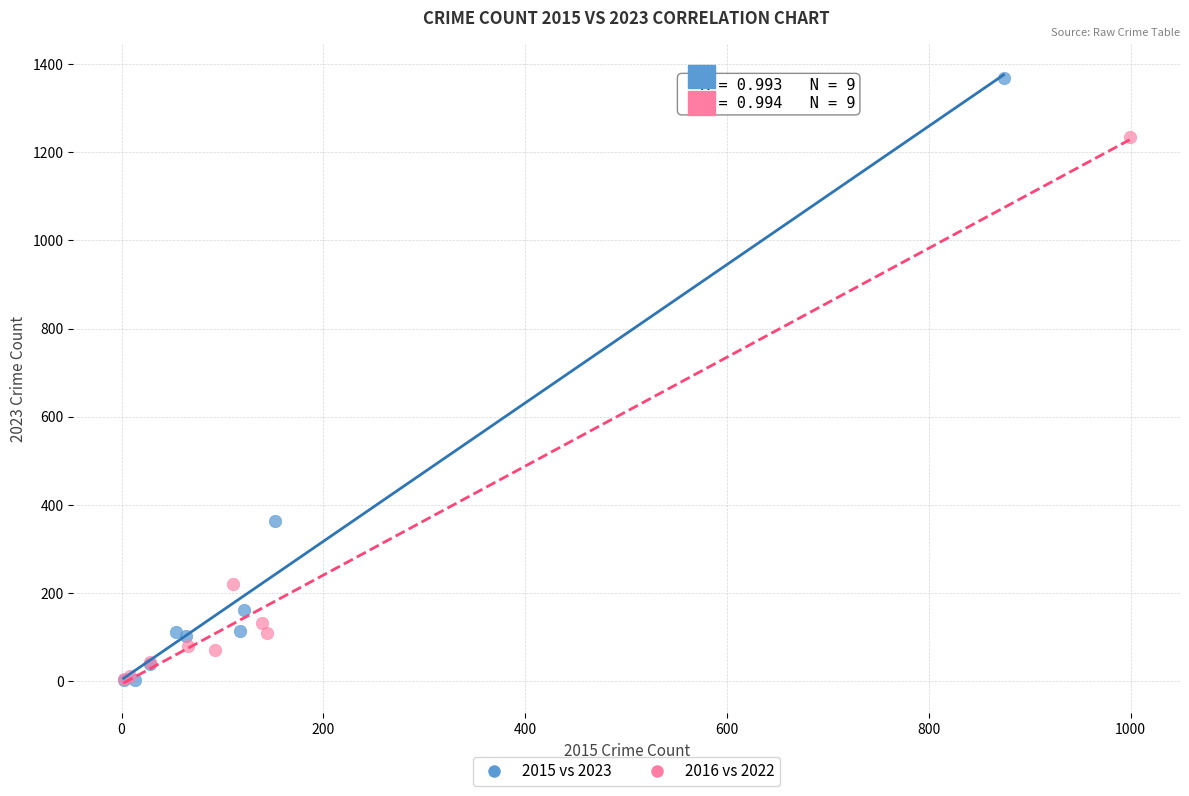

Which series has the largest Y range (max minus min)?

2015 vs 2023